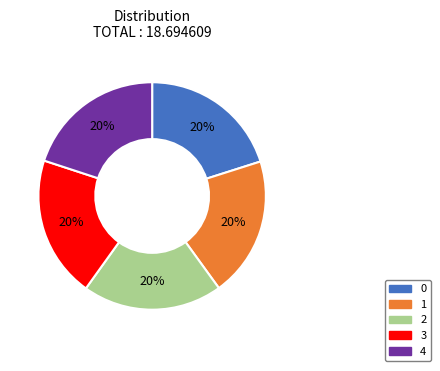

Is the sum of 0 and 1 greater than half?

No